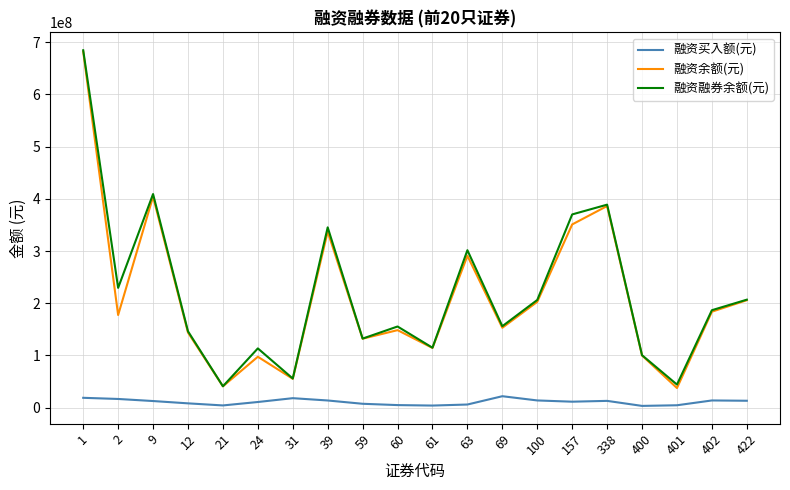

What is the minimum value for 融资买入额(元)?

3349966